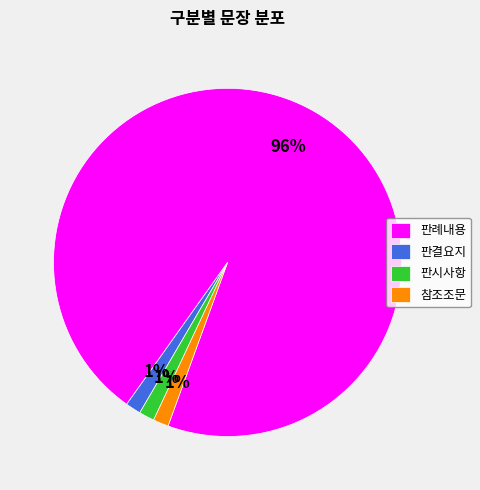

Which category has the biggest portion of the pie?

판례내용